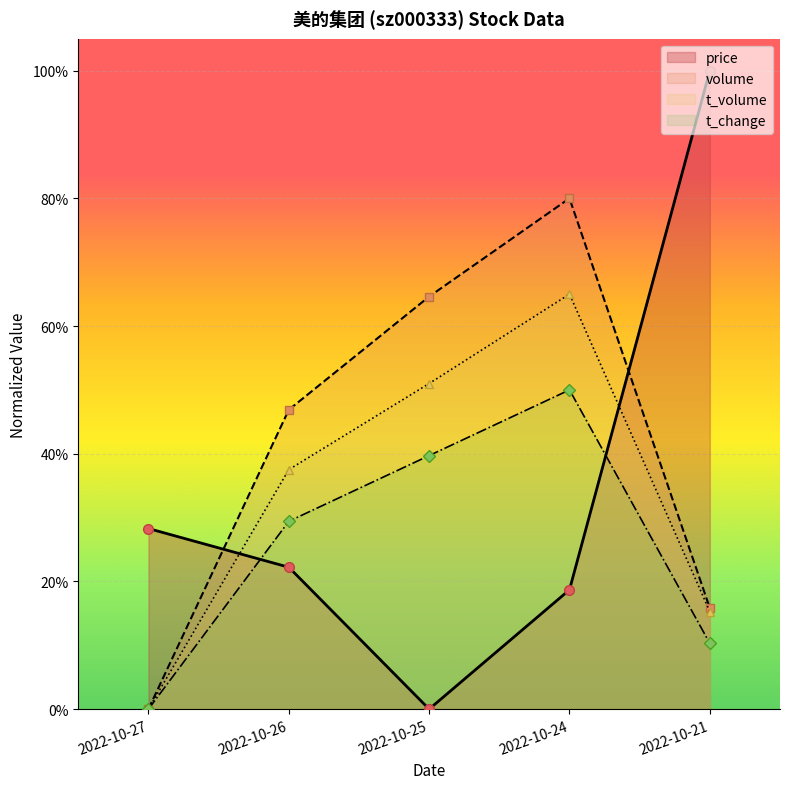

At how many categories does at least one series exceed 0?

5